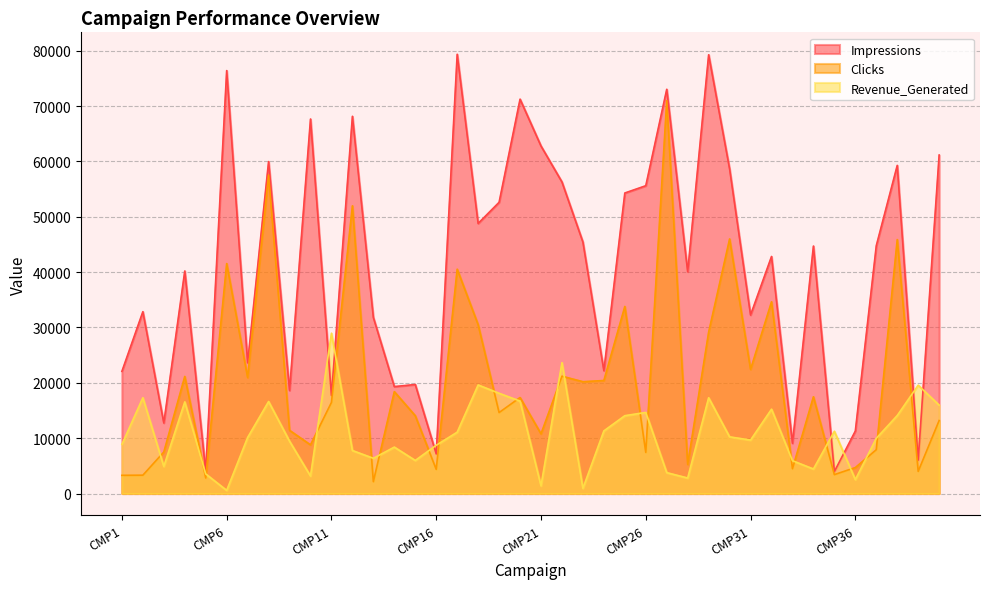

Reading right to left, transcribe all the data shown in this chart.

Impressions: 61148.8	6028.8	59278.4	44769.6	11288.0	3960.0	44702.4	9080.0	42822.4	32249.6	58644.8	79264.0	40072.0	73024.0	55606.4	54289.6	22196.8	45427.2	56281.6	62779.2	71241.6	52612.8	48793.6	79350.4	7153.6	19691.2	19315.2	31806.4	68145.6	17712.0	67654.4	18625.6	59968.0	23641.6	76406.4	4030.4	40196.8	12748.8	32849.6	22068.8
Clicks: 13182.4	3998.4	45878.4	7913.6	4686.4	3411.2	17478.4	4478.4	34635.2	22425.6	45990.4	29158.4	5265.6	70976.0	7427.2	33793.6	20416.0	20198.4	21192.0	10782.4	17339.2	14624.0	30496.0	40524.8	4360.0	14049.6	18401.6	2144.0	51972.8	16457.6	8792.0	11414.4	57536.0	20963.2	41544.0	2806.4	21150.4	7494.4	3307.2	3283.2
Revenue_Generated: 15960.5	19566.5	14085.0	9967.5	2511.0	11242.8	4426.8	5924.9	15225.3	9654.3	10232.7	17293.1	2793.7	3769.7	14646.4	14057.8	11309.7	932.1	23638.8	1391.9	16694.1	18104.7	19608.0	11076.6	8717.1	5969.7	8380.2	6360.5	7765.1	28954.0	3153.5	9446.6	16616.8	10119.8	559.8	3538.2	16548.5	4892.4	17302.0	8879.6